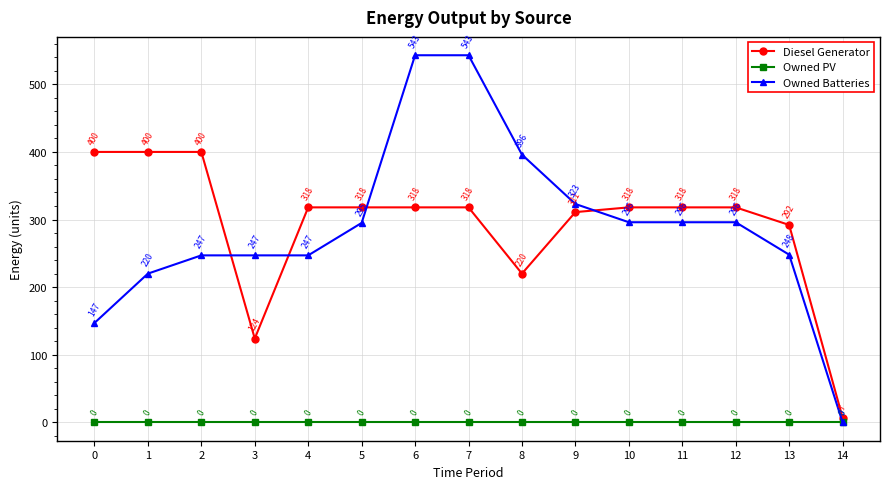

What is the maximum value for Diesel Generator?

400